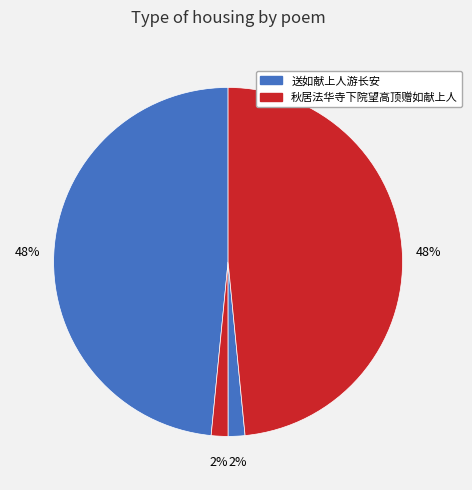

How many segments does this pie chart have?

4